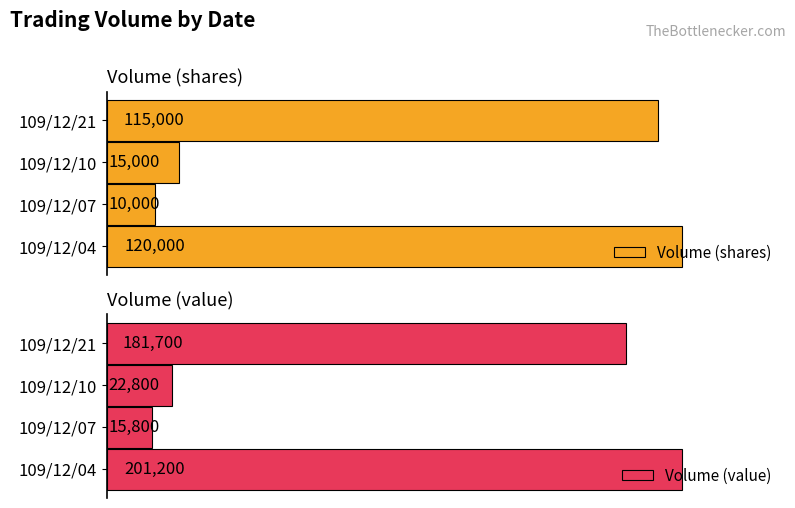

Which category has the lowest value in the Volume (shares) series?

109/12/07